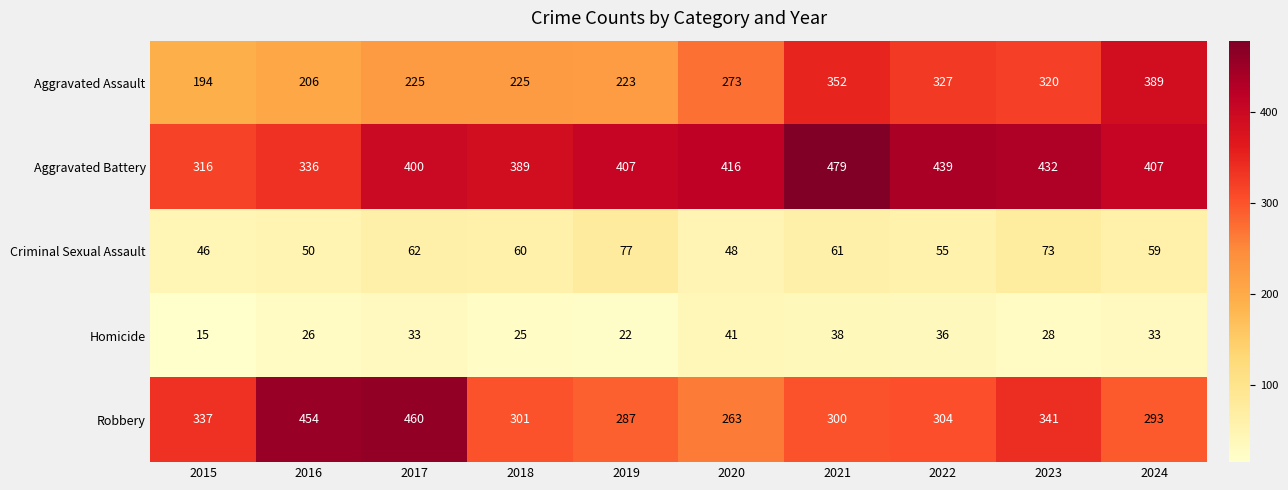

Where does the Criminal Sexual Assault series first go above 60?

2017